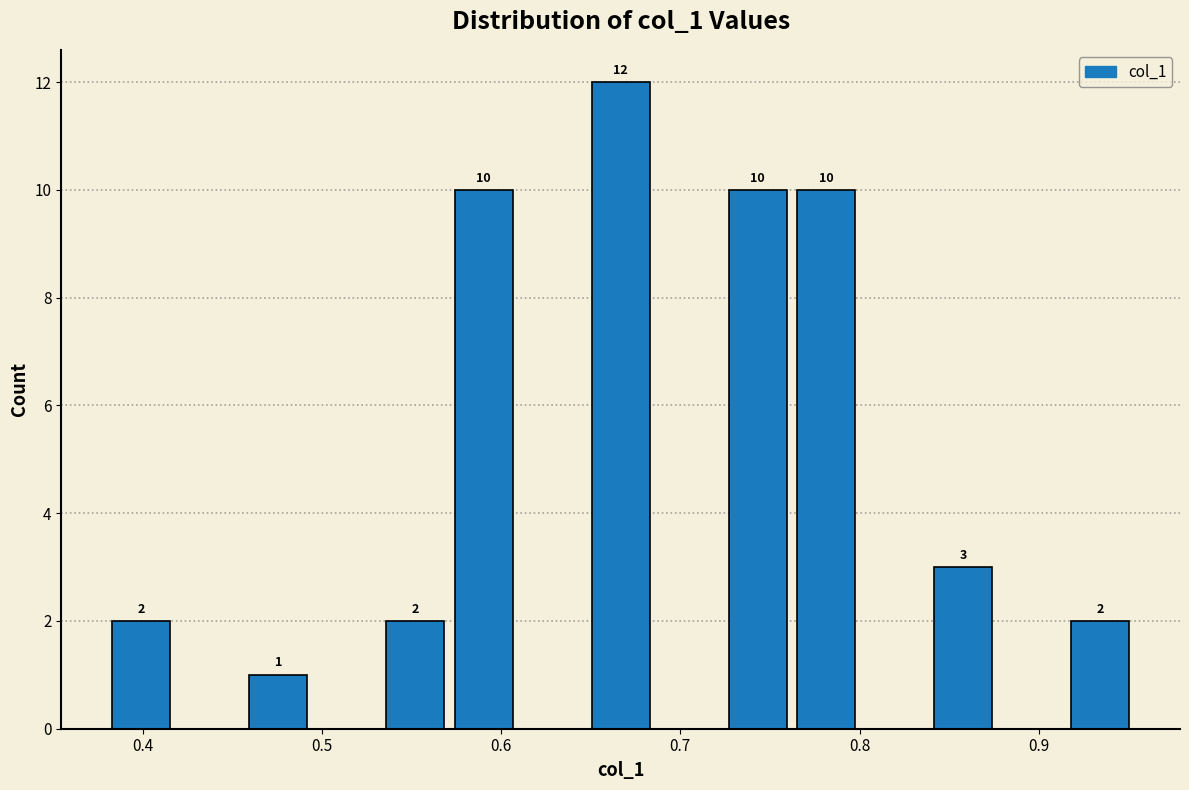

Read against the x-axis, roughly where is the centre of the tallest bar?

0.67